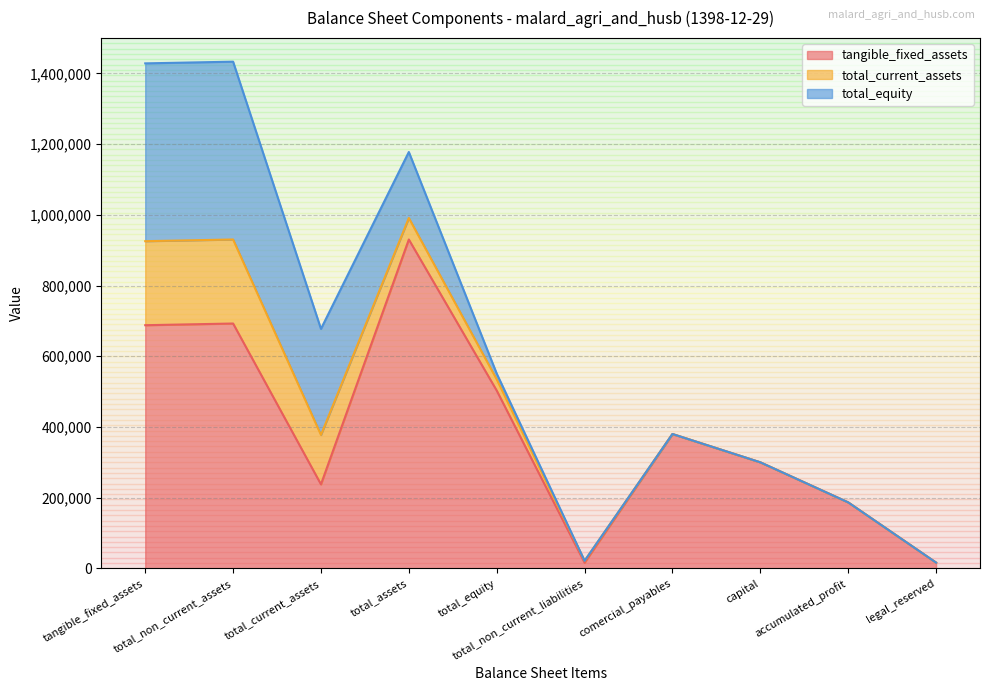

At how many categories does at least one series exceed 297475?

7